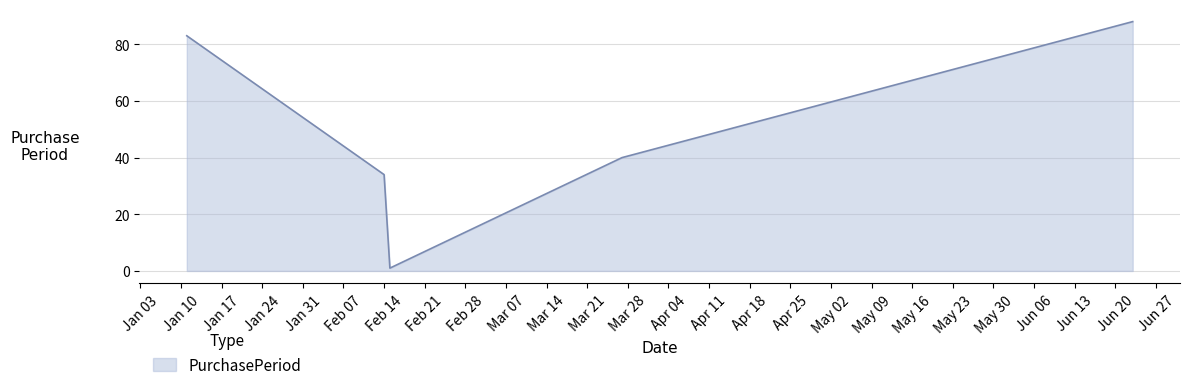

True or false: there are more than 1 points higher than both neighbors.

False